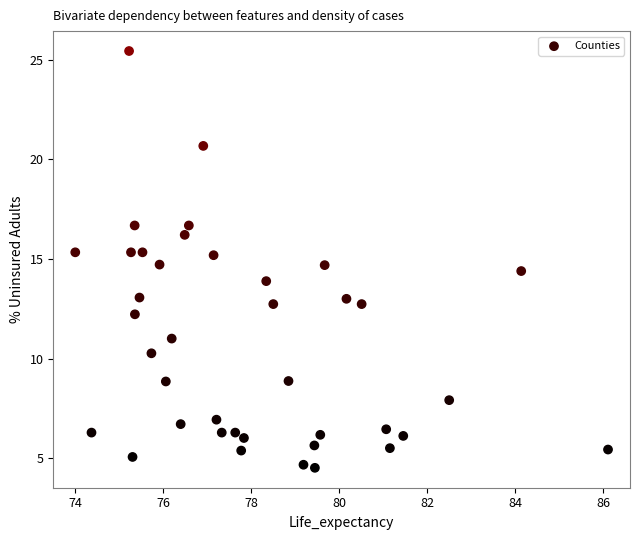

What is the range of Y values (max minus min)?

20.9